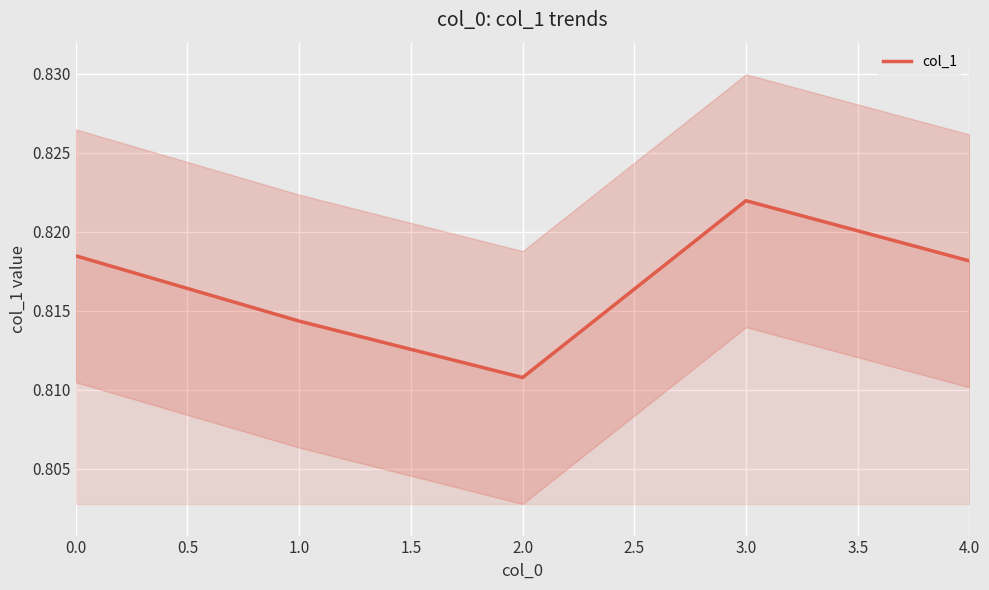

True or false: the data shows 1.4 at 0.0.

False